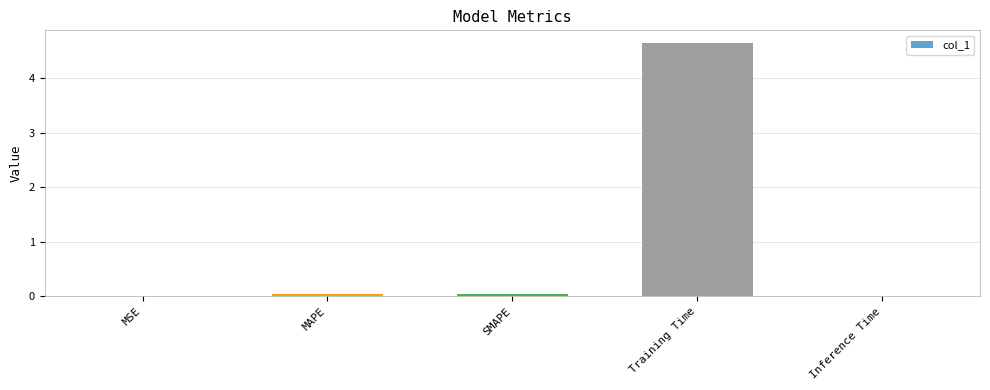

The chart shows a value of 0.0 at MAPE. True or false?

True